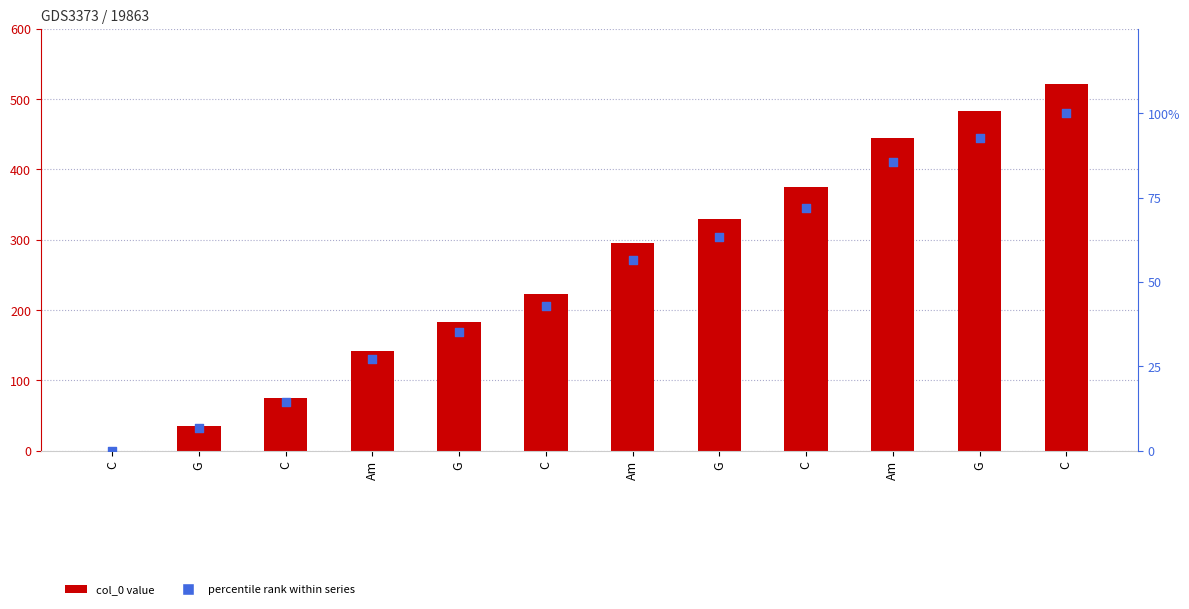

At which category is the sum across all series the highest?

C